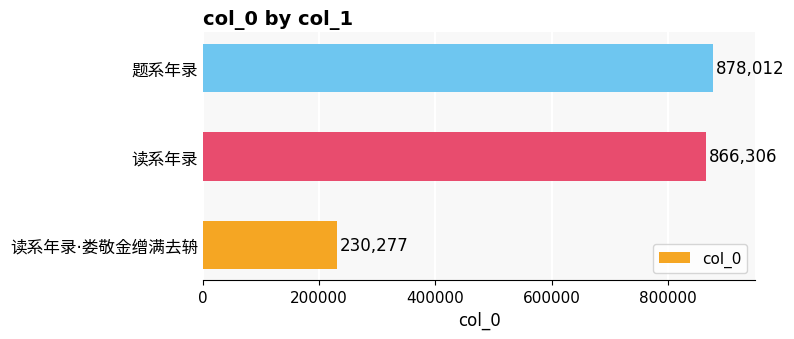

What is the average value?

658198